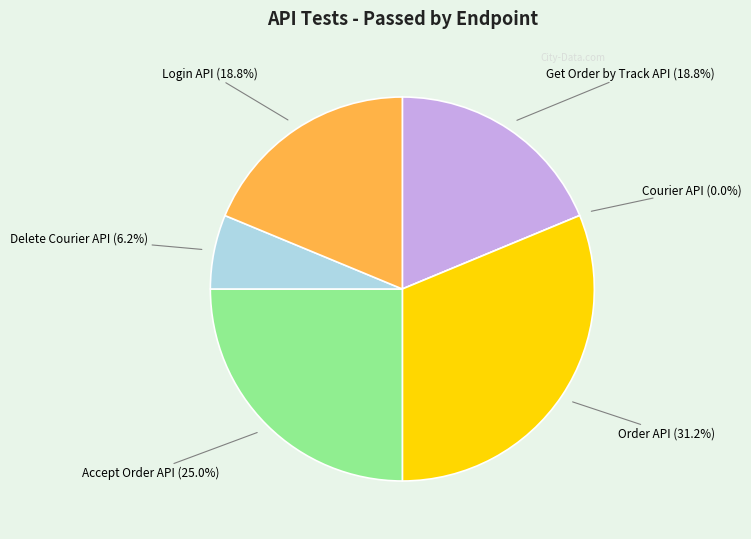

Which category has the smallest portion of the pie?

Courier API